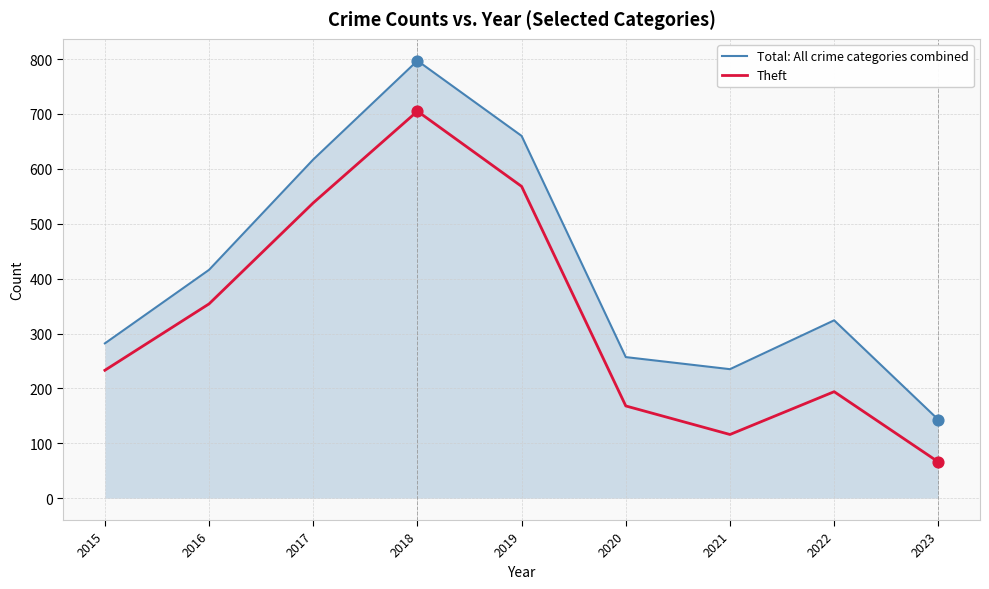

Between 2015 and 2017, which series saw the biggest shift?

Total: All crime categories combined